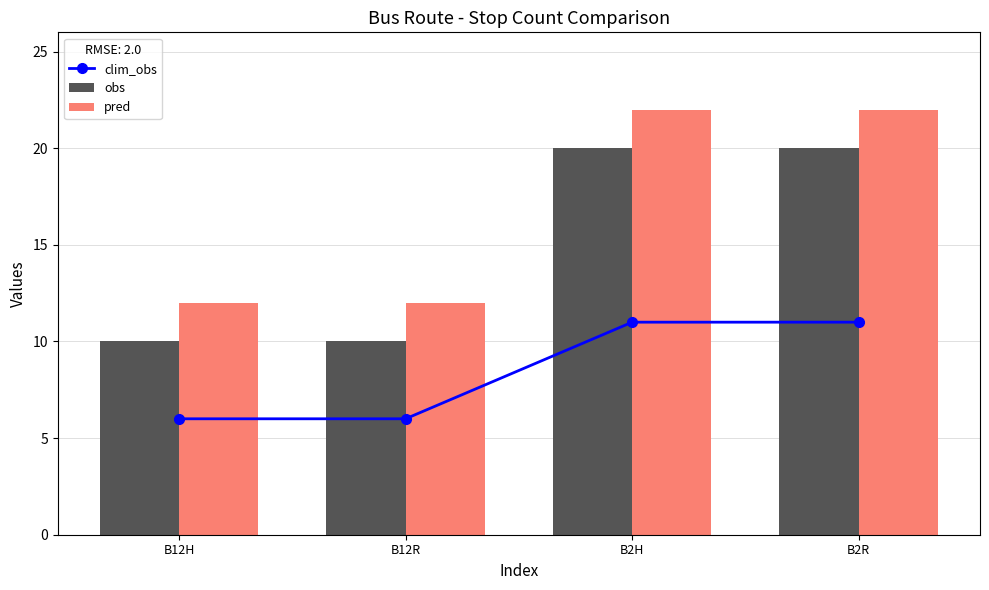

List the series in order of their overall mean, highest first.

pred, obs, clim_obs